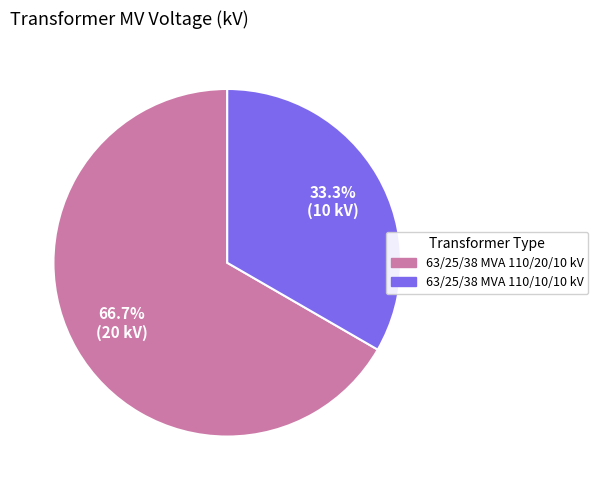

To the nearest percent, what is the combined percentage of 63/25/38 MVA 110/20/10 kV and 63/25/38 MVA 110/10/10 kV?

100%